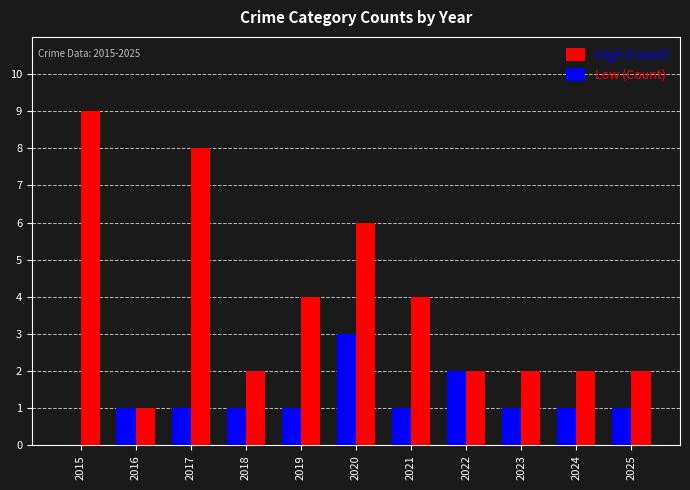

What is the maximum value for Low (Count)?

3